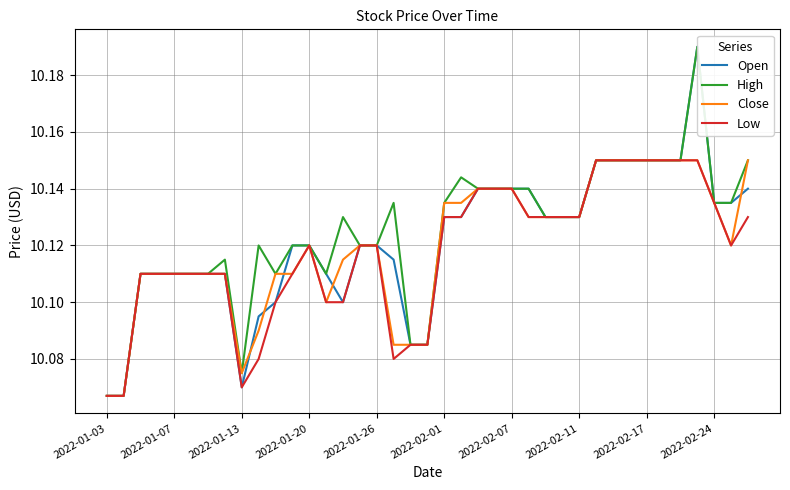

True or false: Close has more than 2 interior local peaks.

False